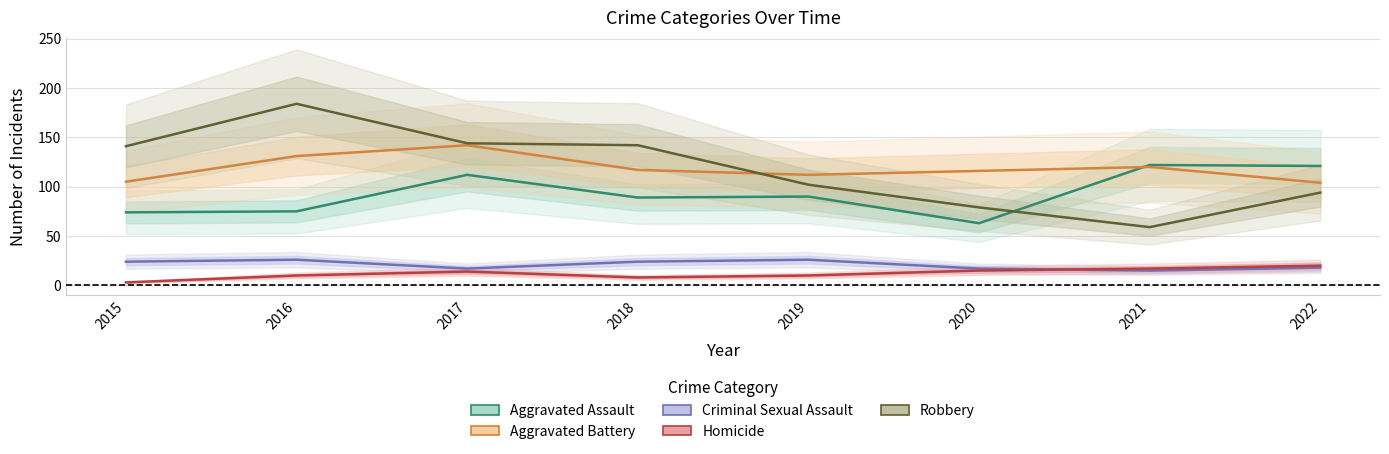

In Aggravated Battery, how many points are lower than both neighbors (excluding endpoints)?

1